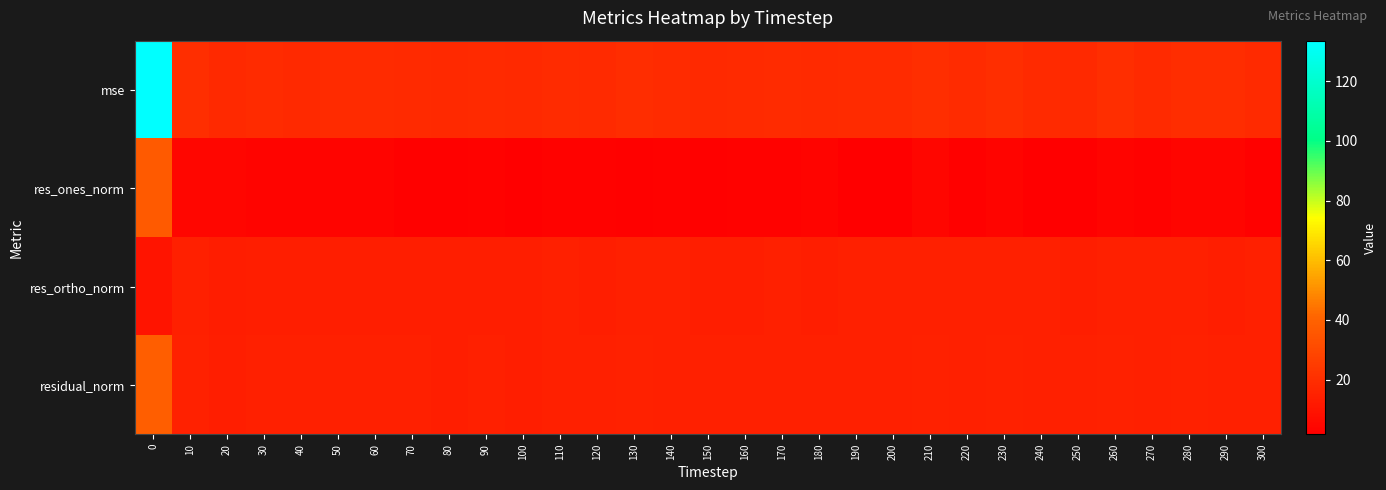

Reading right to left, list all the values displayed in this chart.

mse: 300=18.5	290=19.2	280=19.3	270=18.7	260=19.9	250=17.9	240=18.5	230=20.2	220=18.8	210=20.2	200=18.8	190=18.7	180=18.3	170=19.1	160=18.2	150=18.0	140=19.0	130=19.5	120=18.4	110=18.9	100=17.9	90=18.3	80=17.9	70=18.4	60=18.9	50=18.8	40=18.1	30=18.9	20=17.7	10=19.9	0=133.6
res_ones_norm: 300=2.4	290=3.9	280=3.9	270=2.9	260=3.4	250=1.7	240=1.9	230=3.6	220=2.5	210=4.4	200=1.8	190=1.9	180=3.3	170=3.1	160=3.0	150=2.6	140=2.8	130=2.5	120=2.7	110=3.2	100=2.1	90=2.7	80=2.5	70=2.4	60=3.4	50=3.4	40=3.7	30=3.6	20=4.3	10=4.7	0=37.1
res_ortho_norm: 300=14.1	290=14.0	280=14.1	270=14.0	260=14.4	250=13.9	240=14.1	230=14.5	220=14.2	210=14.3	200=14.3	190=14.2	180=13.8	170=14.2	160=13.8	150=13.8	140=14.2	130=14.4	120=14.0	110=14.1	100=13.9	90=13.9	80=13.8	70=14.0	60=14.0	50=14.0	40=13.6	30=14.0	20=13.3	10=14.0	0=9.6
residual_norm: 300=14.3	290=14.5	280=14.6	270=14.3	260=14.8	250=14.0	240=14.3	230=14.9	220=14.4	210=14.9	200=14.4	190=14.3	180=14.2	170=14.5	160=14.1	150=14.1	140=14.5	130=14.6	120=14.2	110=14.4	100=14.0	90=14.2	80=14.0	70=14.2	60=14.4	50=14.4	40=14.1	30=14.4	20=14.0	10=14.8	0=38.3